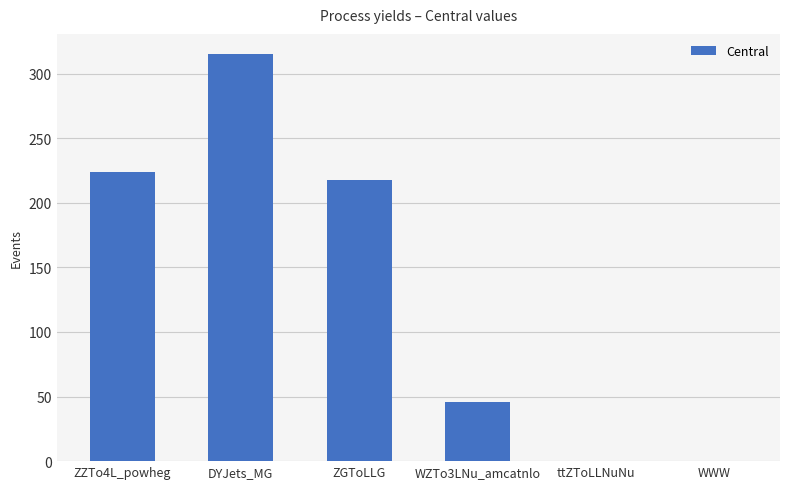

What is the sum of all values?

803.4